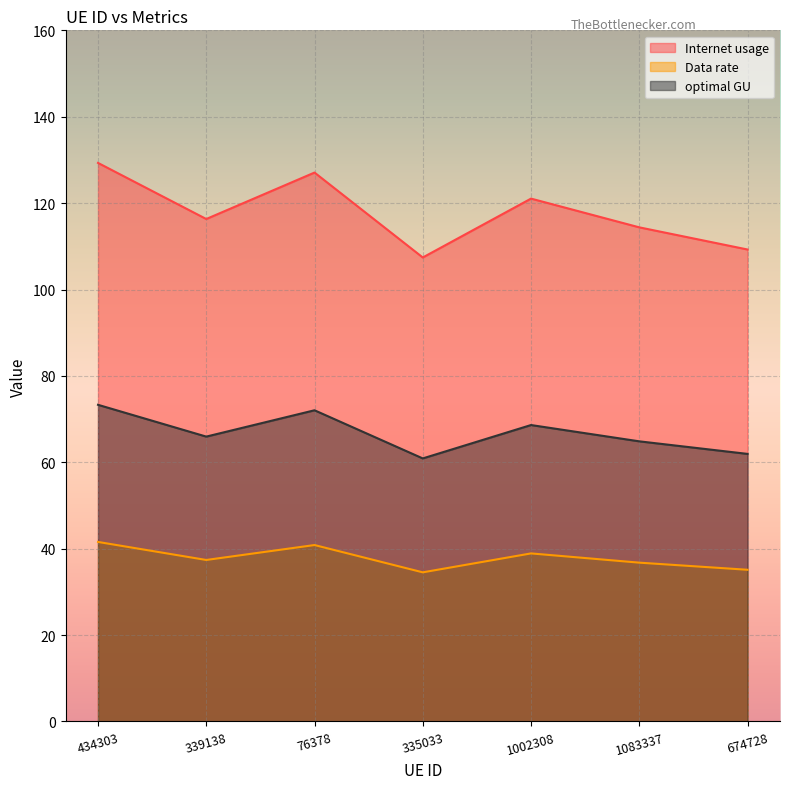

Where is Internet usage nearest to the value 118?

339138